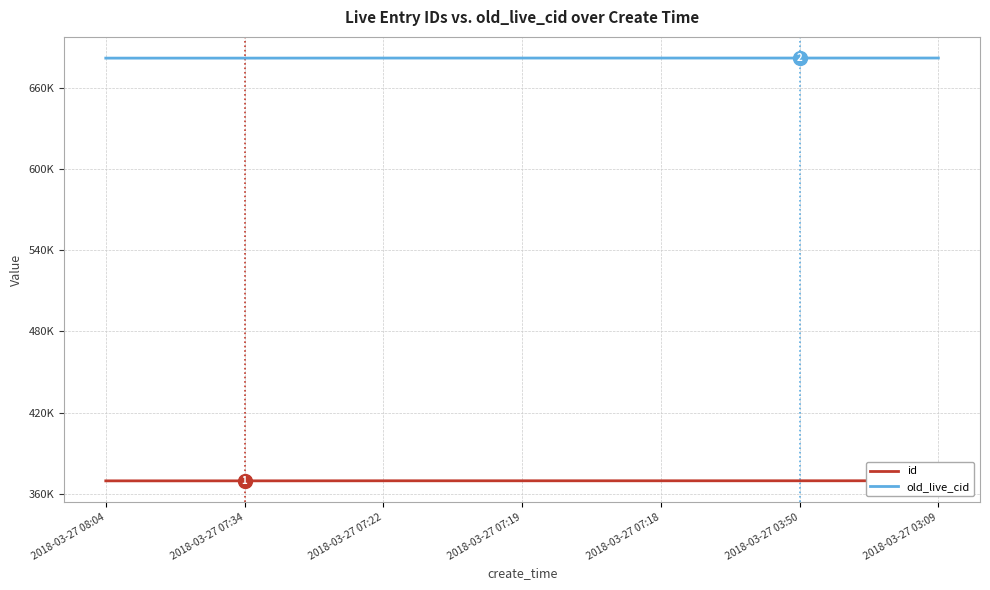

Between 2018-03-27 07:34 and 2018-03-27 07:18, which series saw the biggest shift?

id